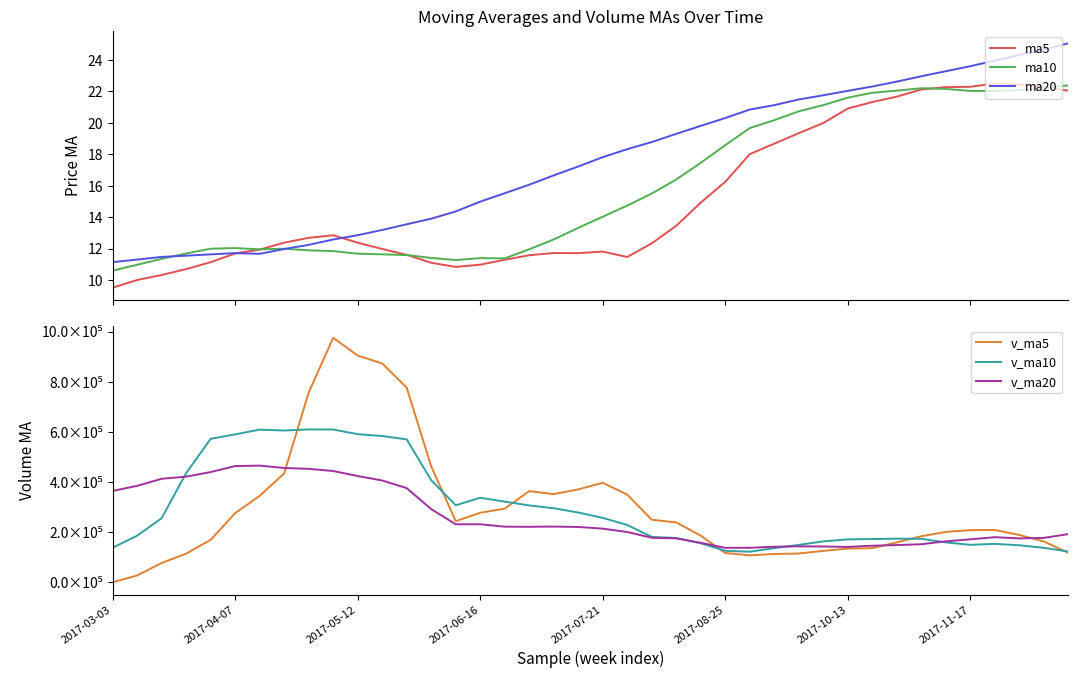

Which series changed the most between 10 and 16?

v_ma5